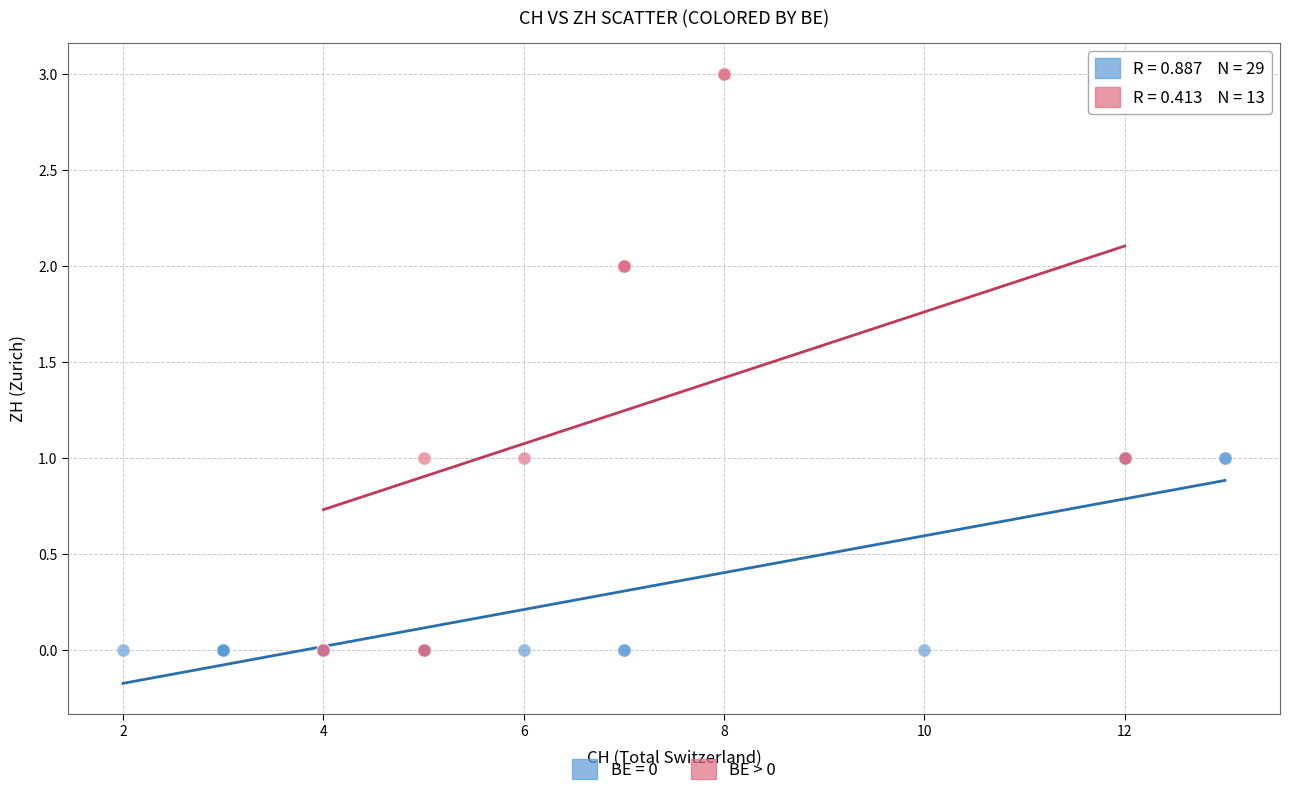

Which series has the largest Y range (max minus min)?

BE > 0